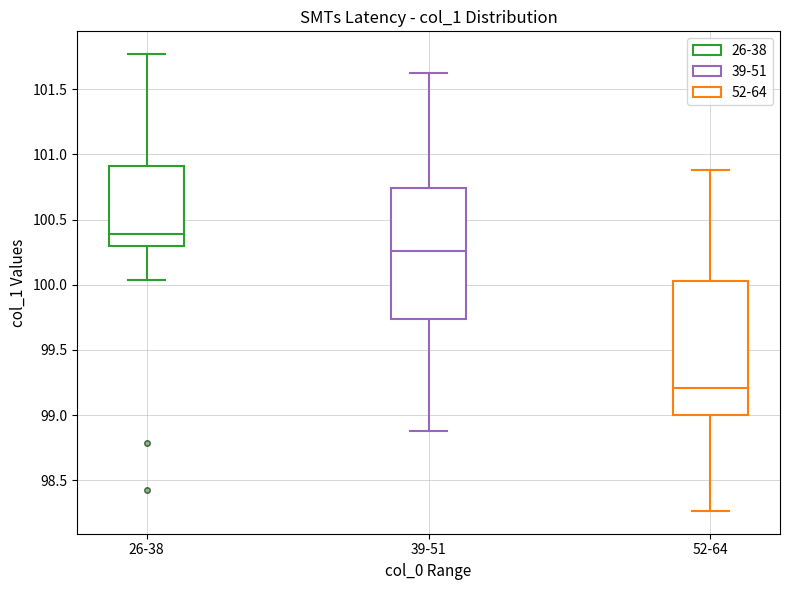

Where does the lower whisker of the box for 26-38 end on the y-axis? The values are not printed on the chart, so give them approximately, as read against the axis.

100.05